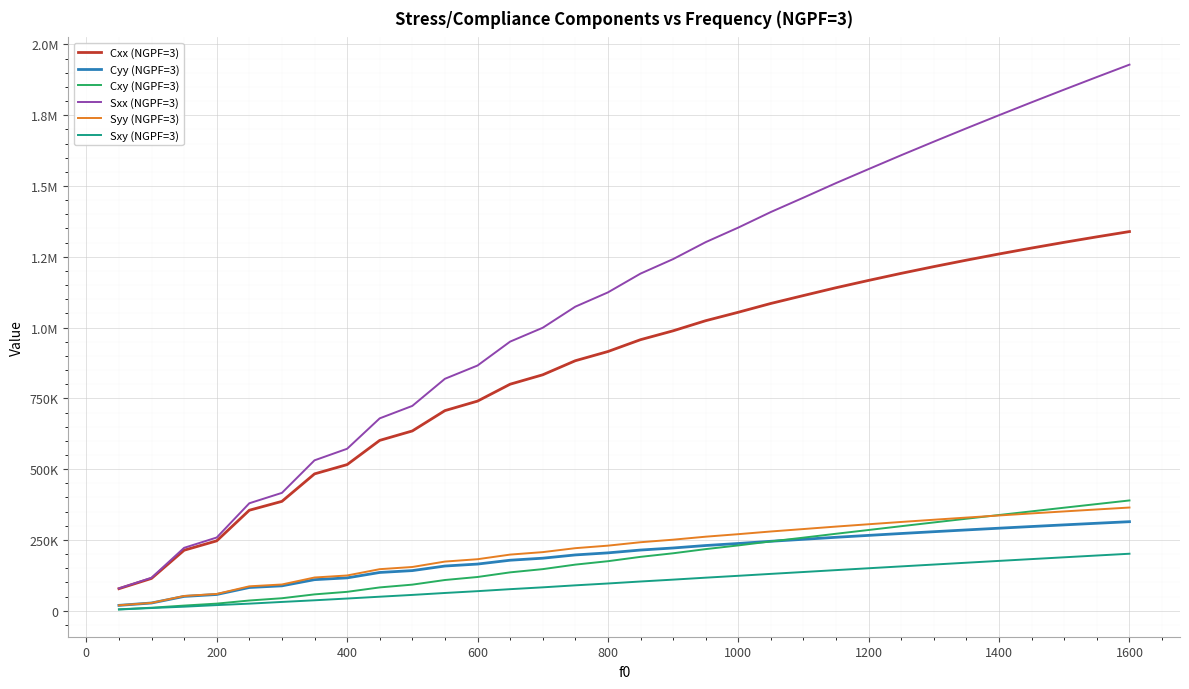

True or false: Sxy (NGPF=3) and Cxy (NGPF=3) cross at least once.

False